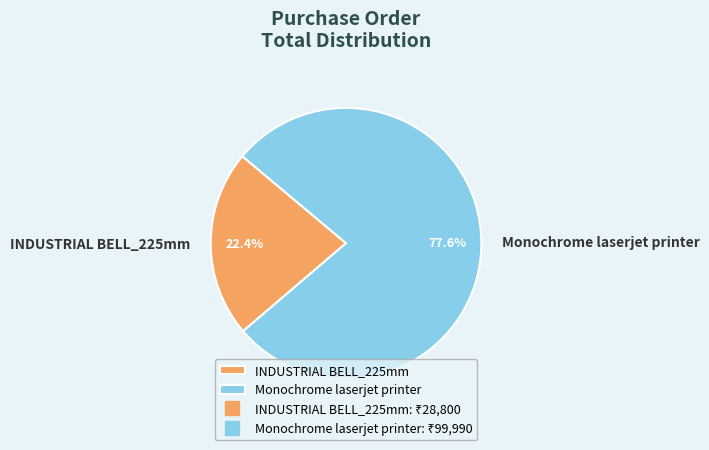

What is the largest slice in the pie chart?

Monochrome laserjet printer